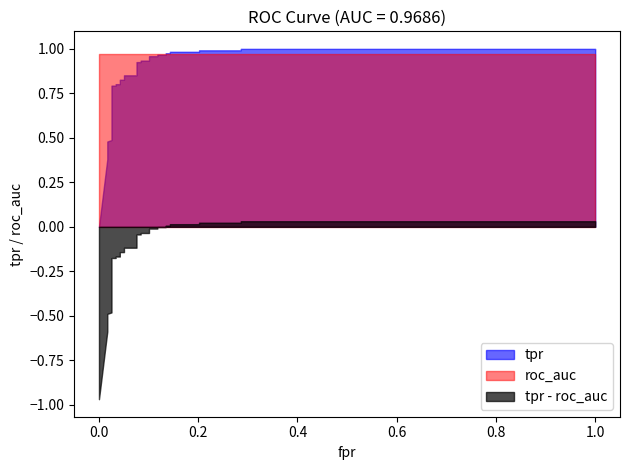

Which series has the largest range (max minus min)?

tpr